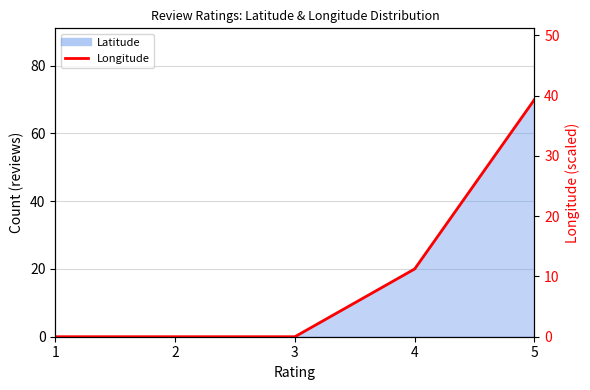

Between 2 and 1, which is larger?

2